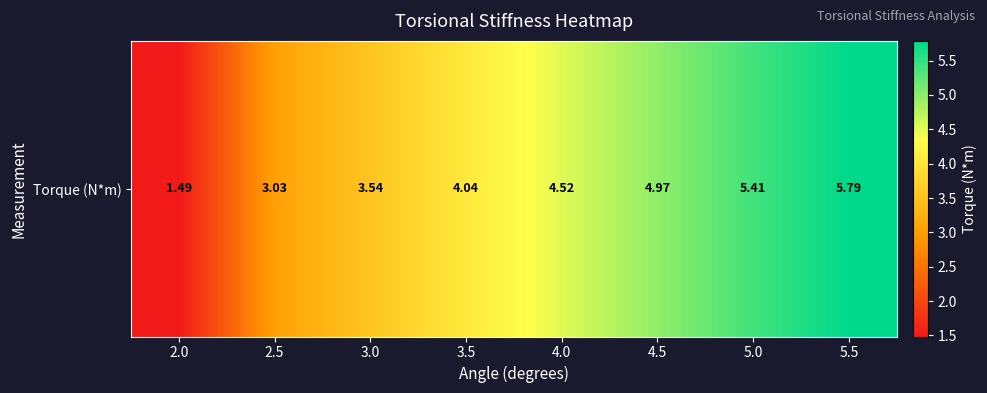

Between 3.5 and 2.5, which is larger?

3.5